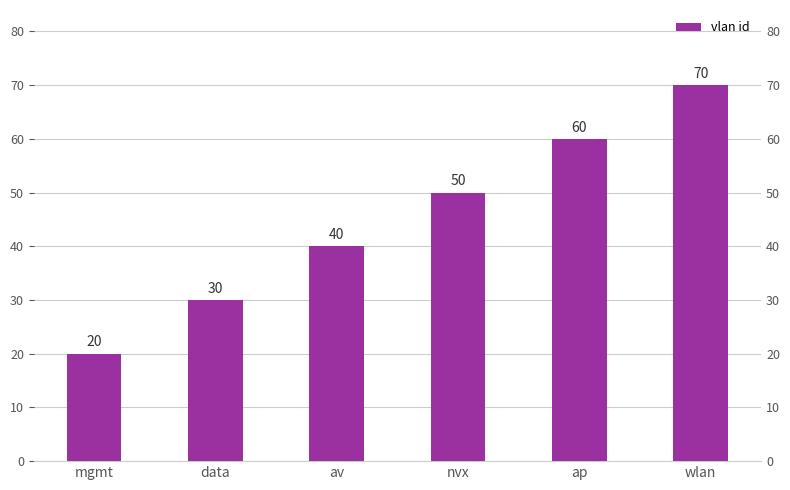

What is the change in value from ap to wlan?

+10